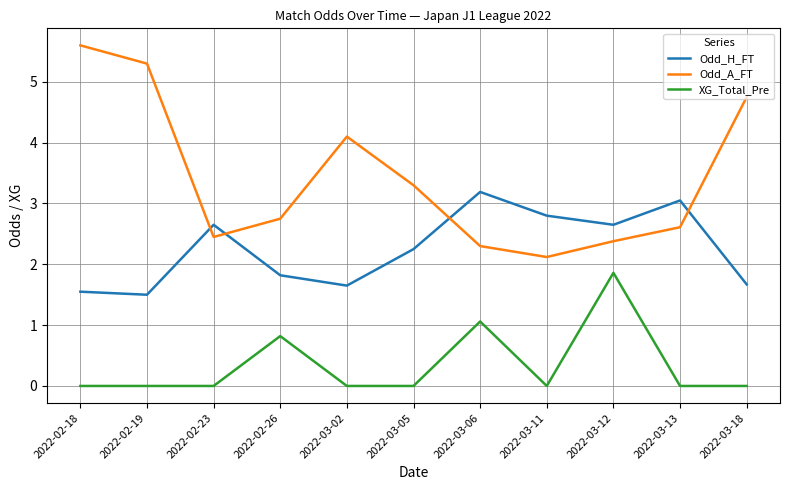

Does the chart display data point markers on the line(s)?

No